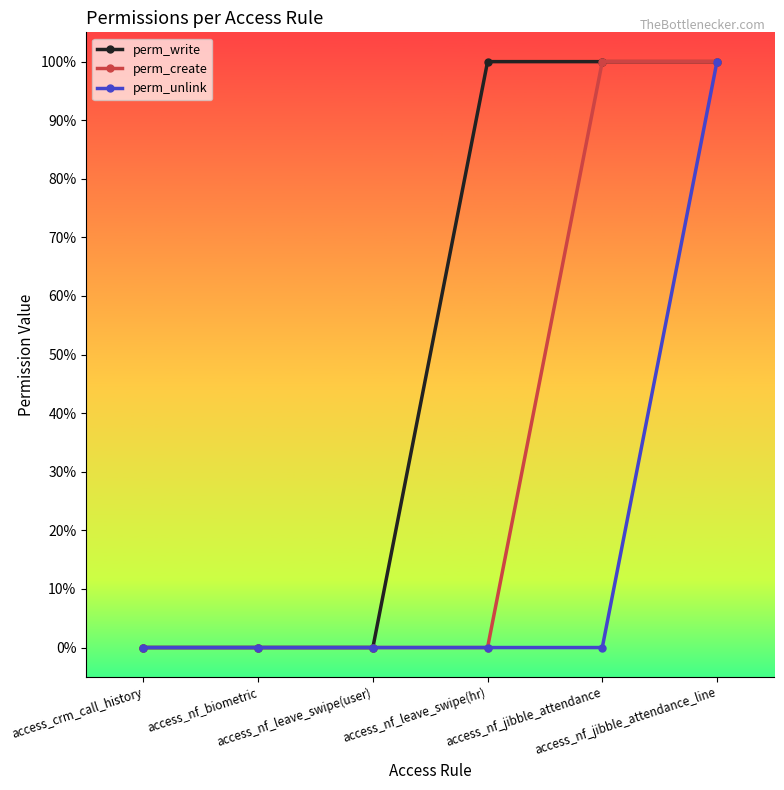

At how many categories does at least one series exceed 0?

3